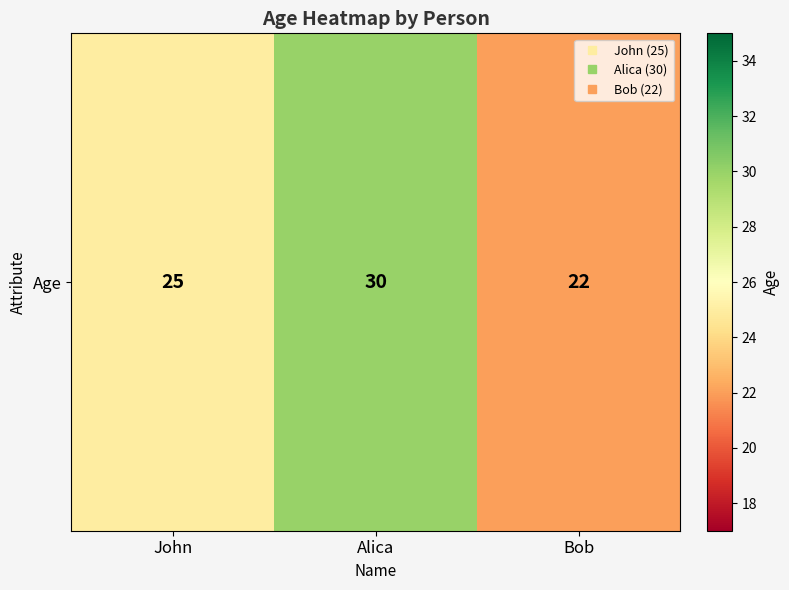

List the labels in order of value, smallest first.

Bob, John, Alica